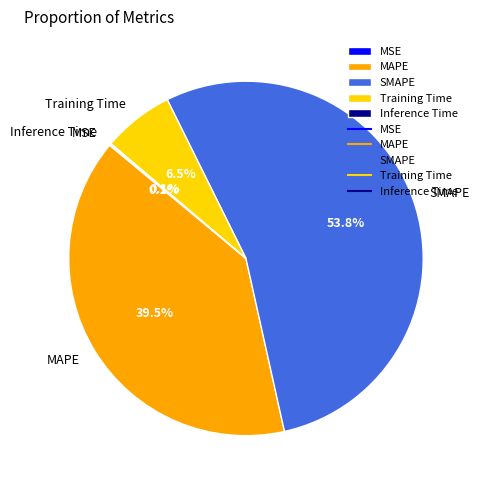

What is the majority slice?

SMAPE